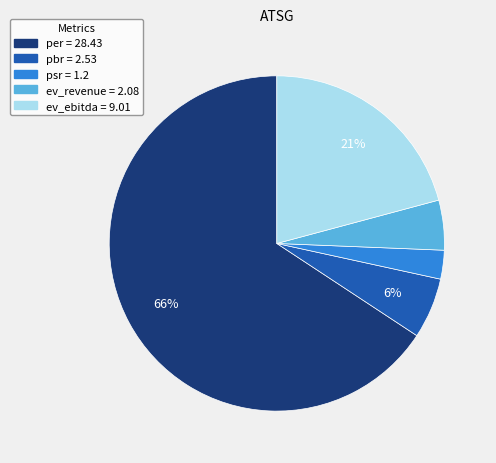

How many segments does this pie chart have?

5